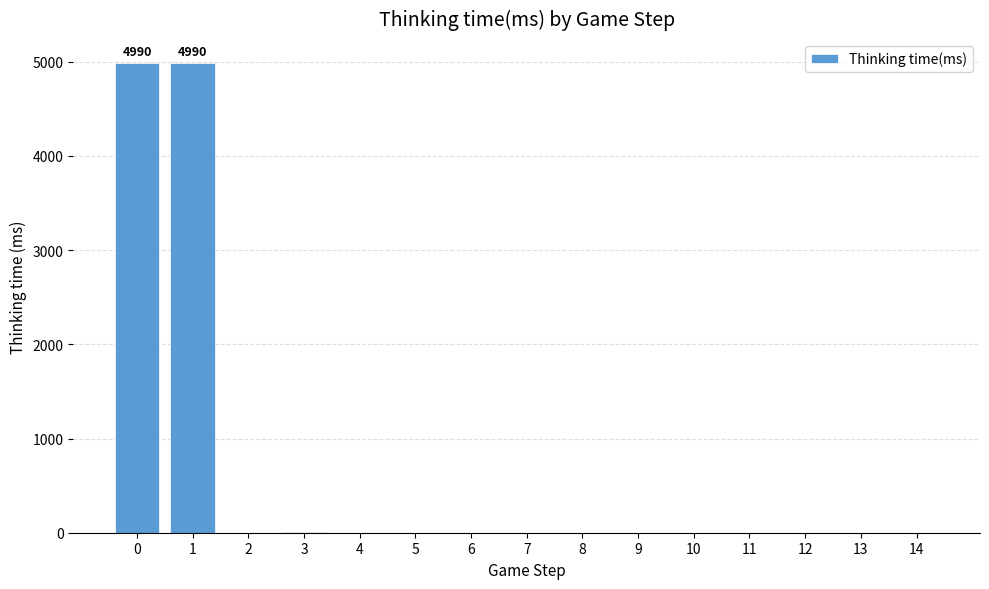

What is the greatest value displayed?

4990